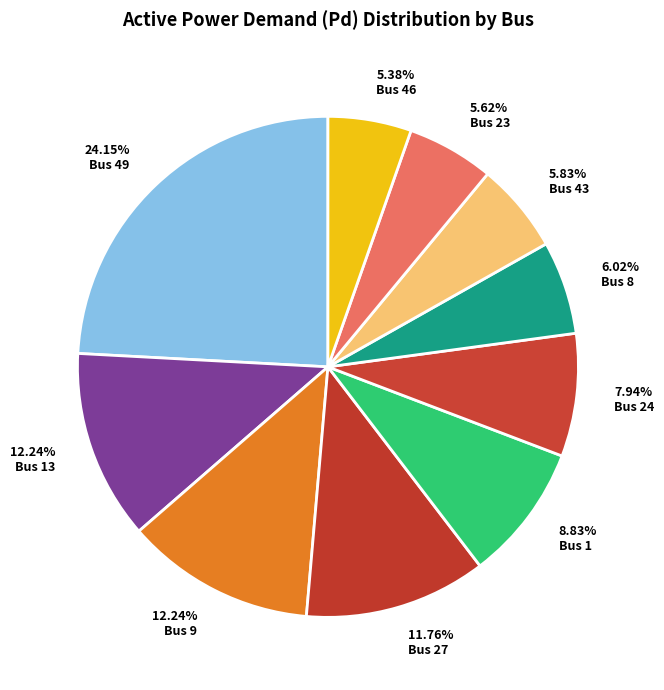

How many segments does this pie chart have?

10